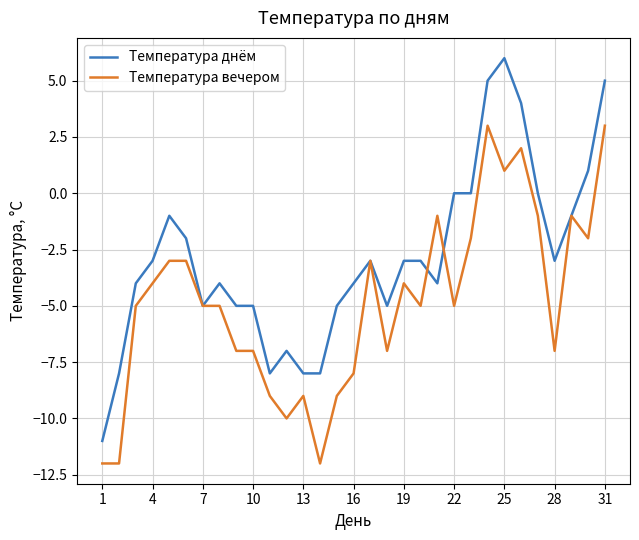

List the series in order of their peak value, lowest first.

Температура вечером, Температура днём